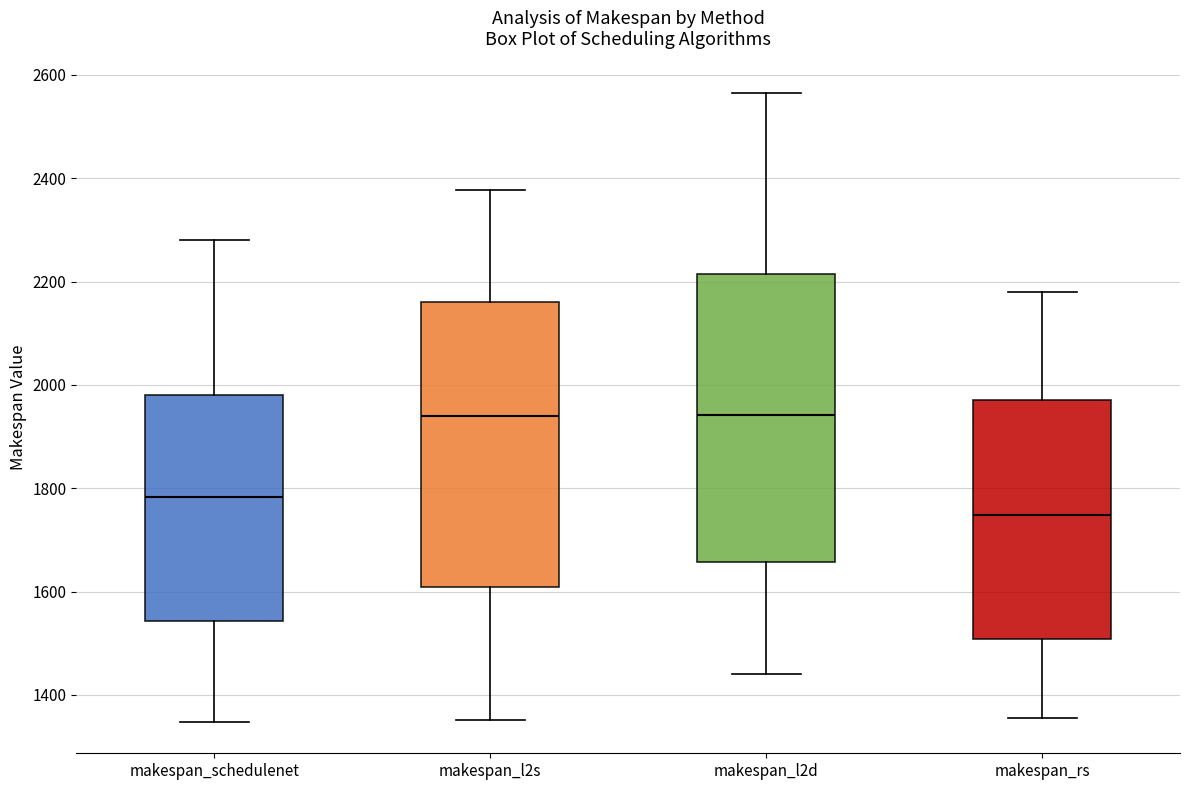

Reading left to right, transcribe this box plot: for each box, give where its median line is, the range the box spans, and where its two whiskers end, as read against the y-axis. The values are not printed on the chart, so give them approximately, as read against the axis.

makespan_schedulenet: median 1780, box 1540 to 1980, whiskers 1340 to 2280
makespan_l2s: median 1940, box 1600 to 2160, whiskers 1360 to 2380
makespan_l2d: median 1940, box 1660 to 2220, whiskers 1440 to 2560
makespan_rs: median 1740, box 1500 to 1980, whiskers 1360 to 2180